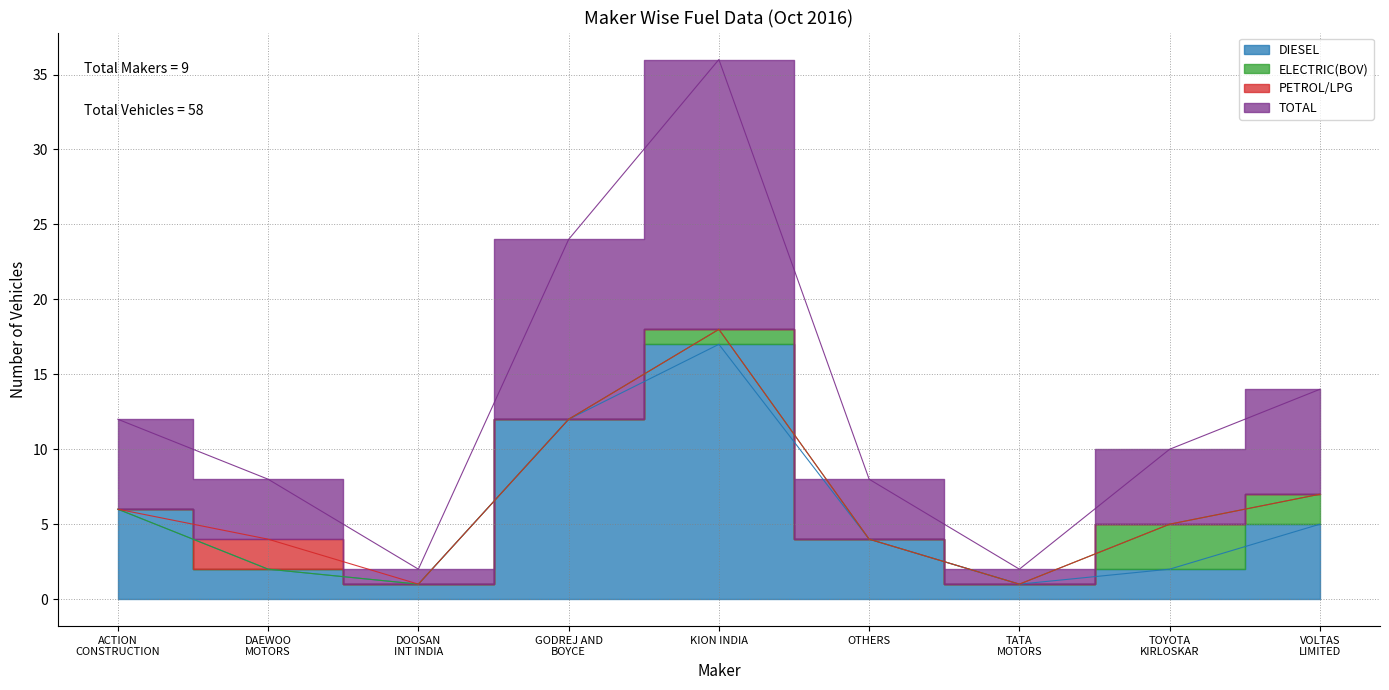

In DIESEL, how many points are lower than both neighbors (excluding endpoints)?

2